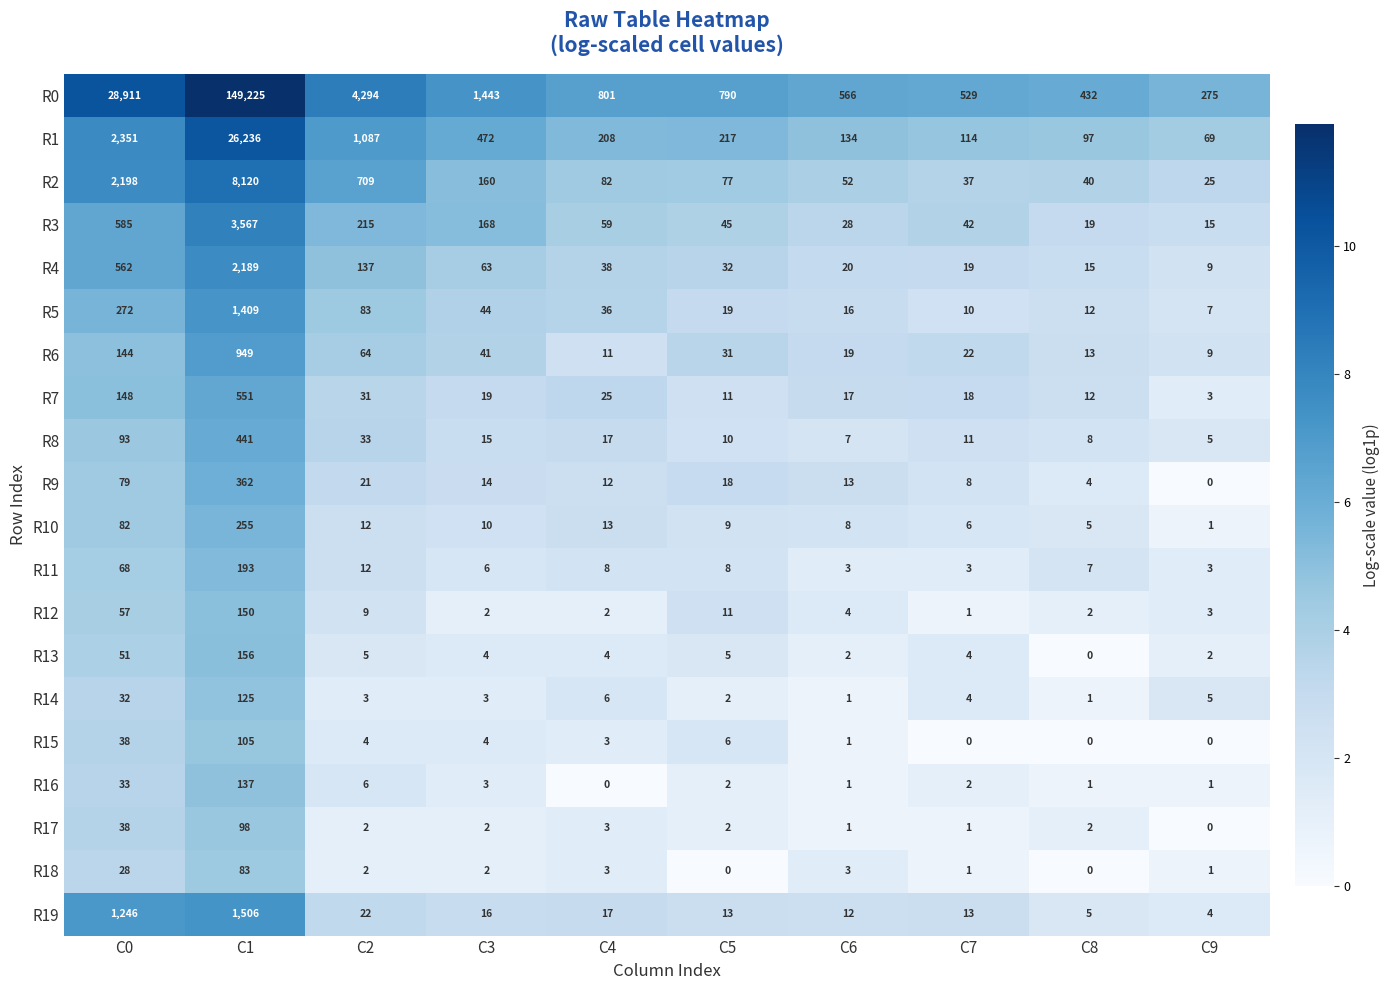

What is the difference between the highest and lowest values at C7?

529